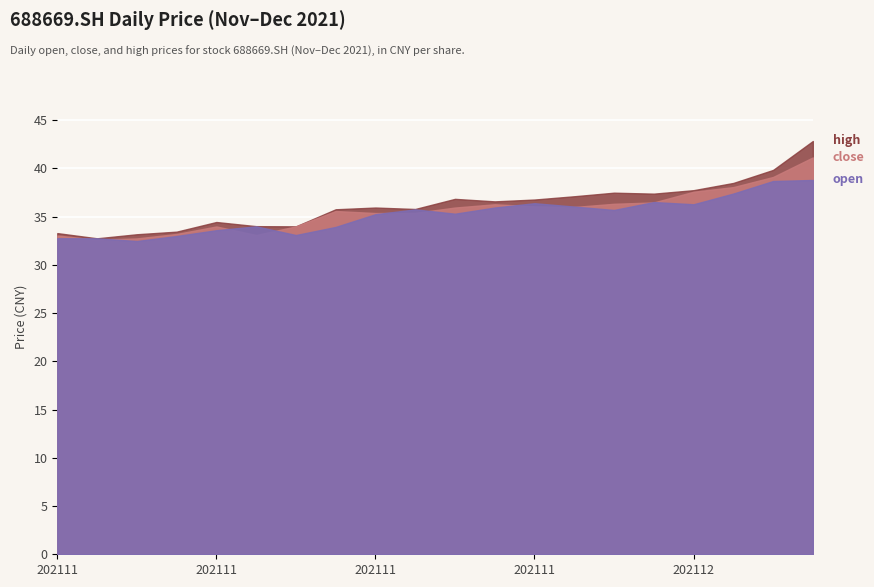

What is the smallest value displayed?

32.5